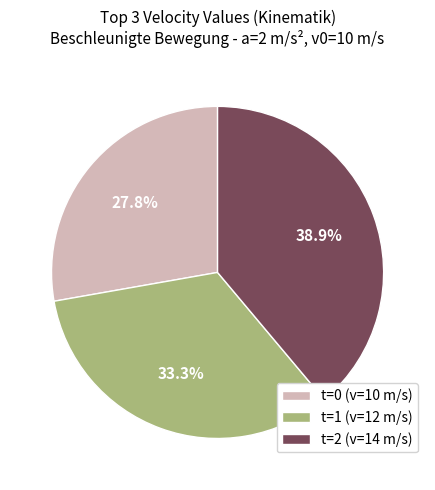

Which category has the smallest portion of the pie?

t=0 (v=10 m/s)